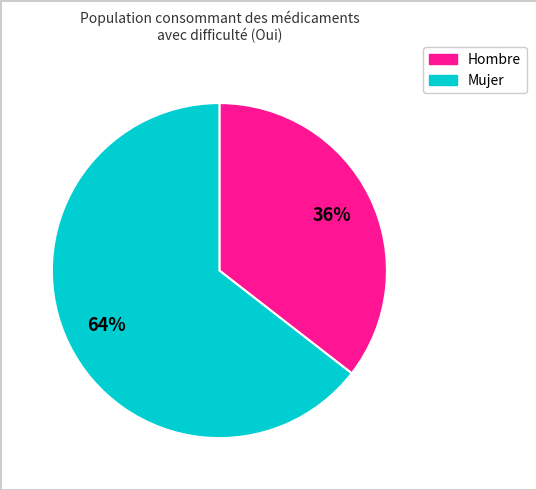

To the nearest percent, what portion does Hombre represent?

36%